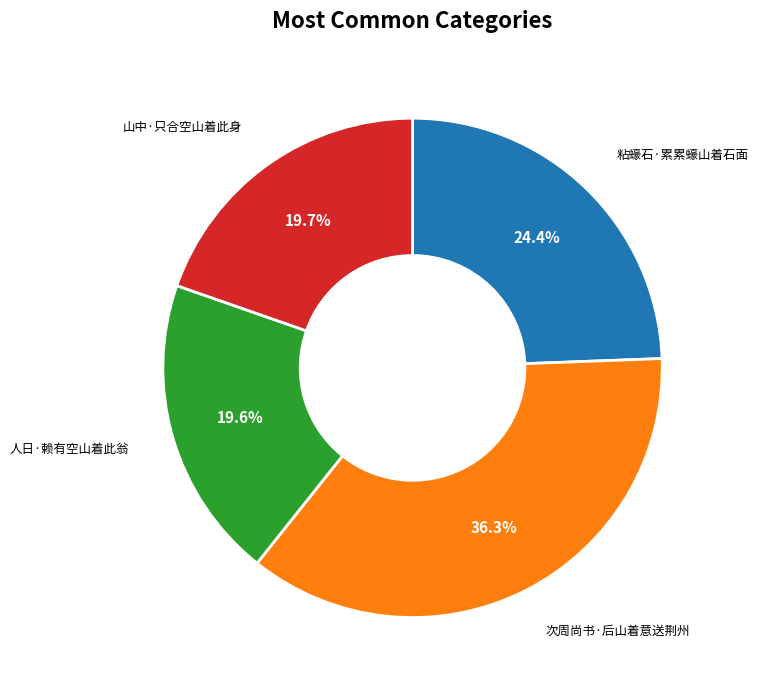

To the nearest percent, what is the difference between the largest and smallest slice percentages?

17%